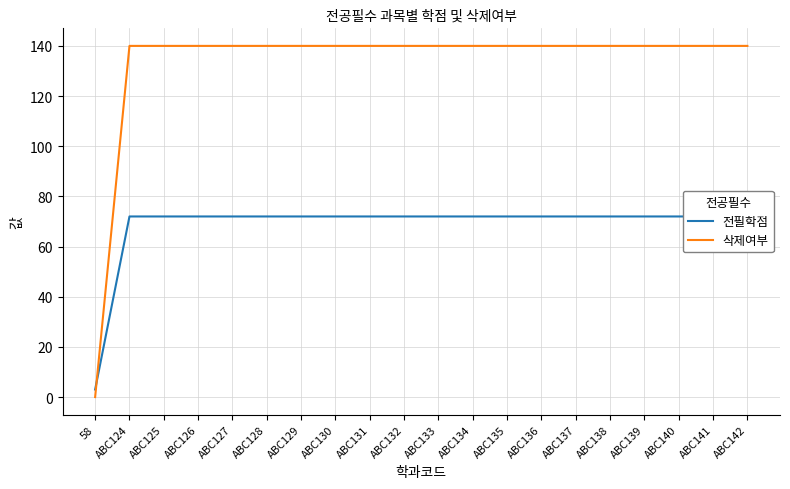

How many categories are shown in the chart?

20